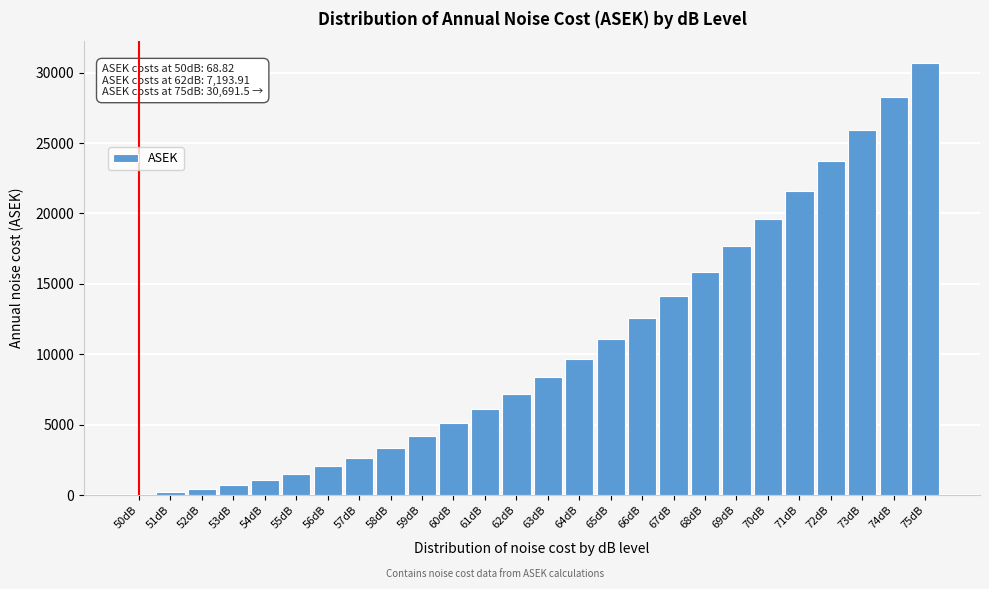

What is the sum of the values at 55dB and 57dB?

4180.3